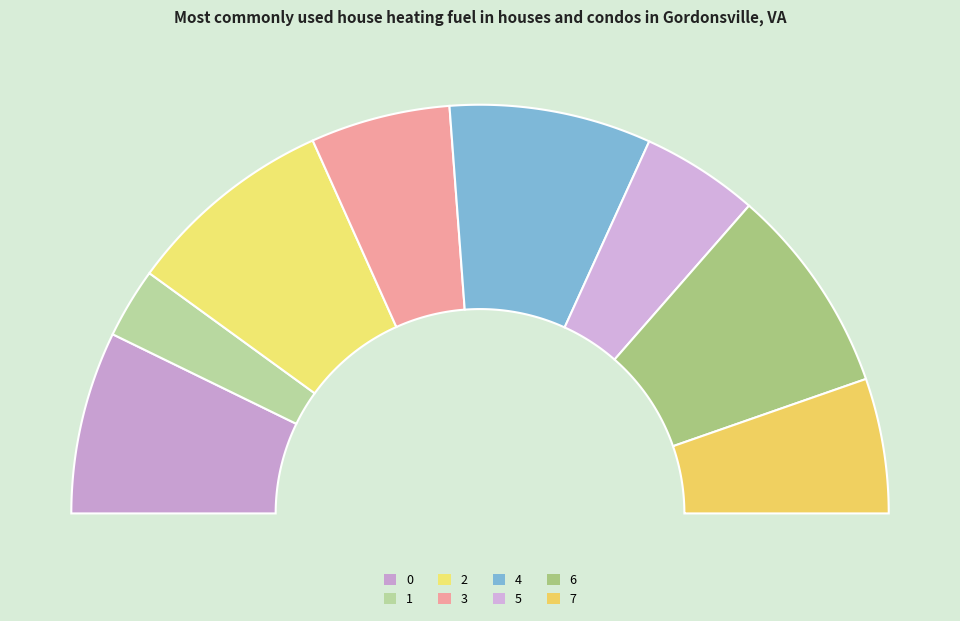

How many slices are in this pie chart?

8